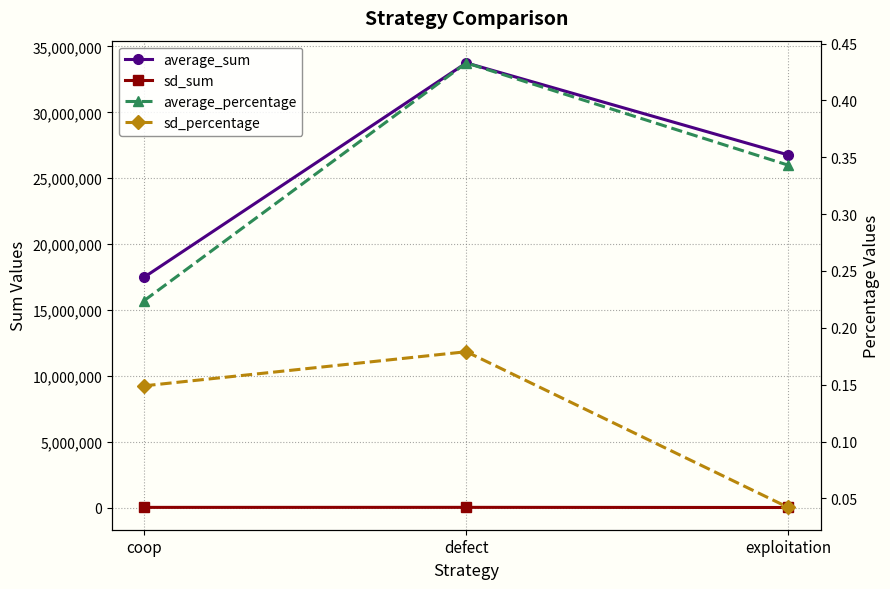

At defect, list the series in order from largest to smallest.

average_sum, sd_sum, average_percentage, sd_percentage